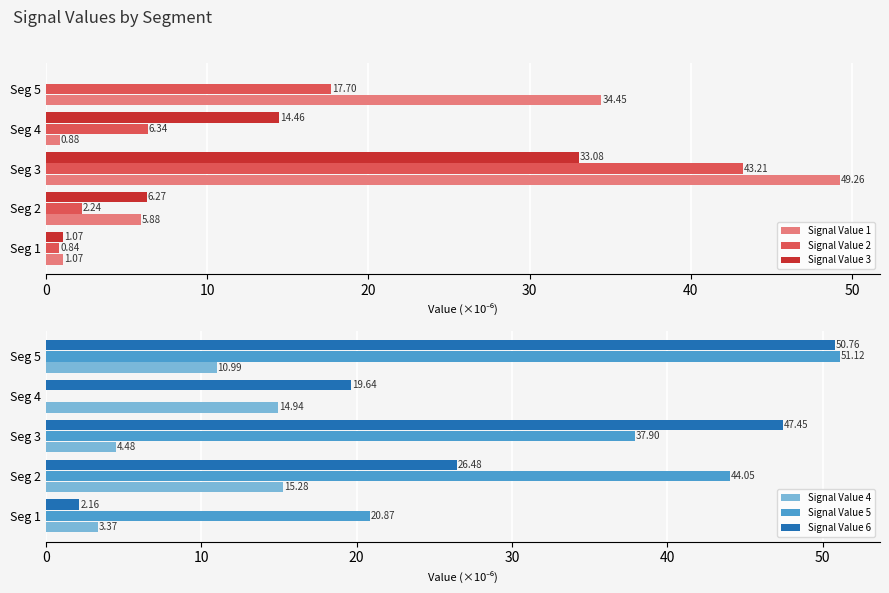

What is the value of the Signal Value 1 bar at the 1st from the left?

1.1